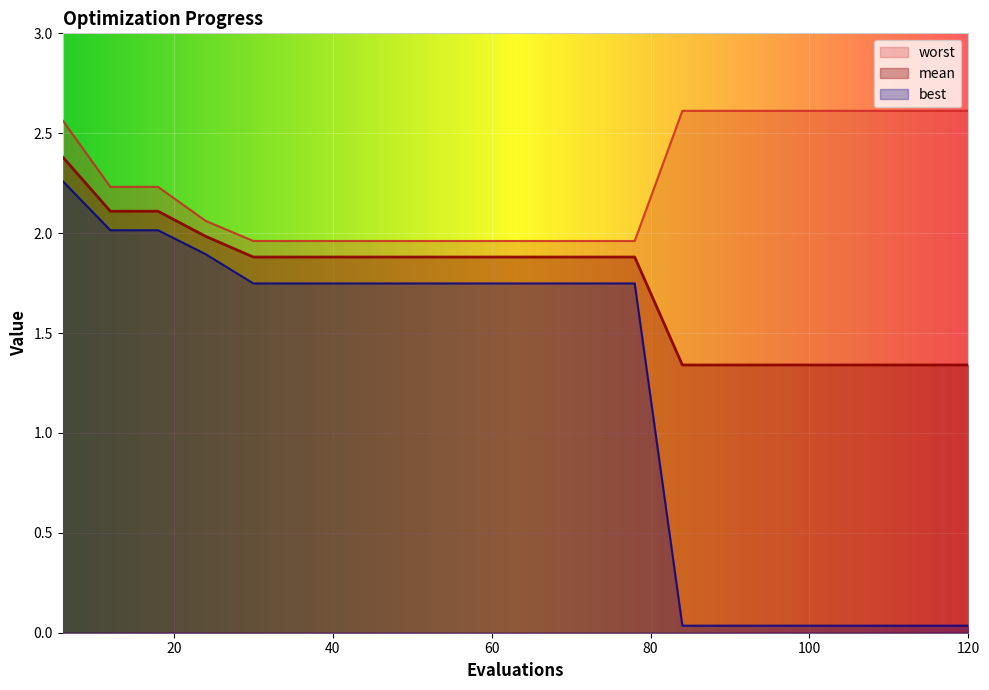

True or false: worst and best cross at least once.

False